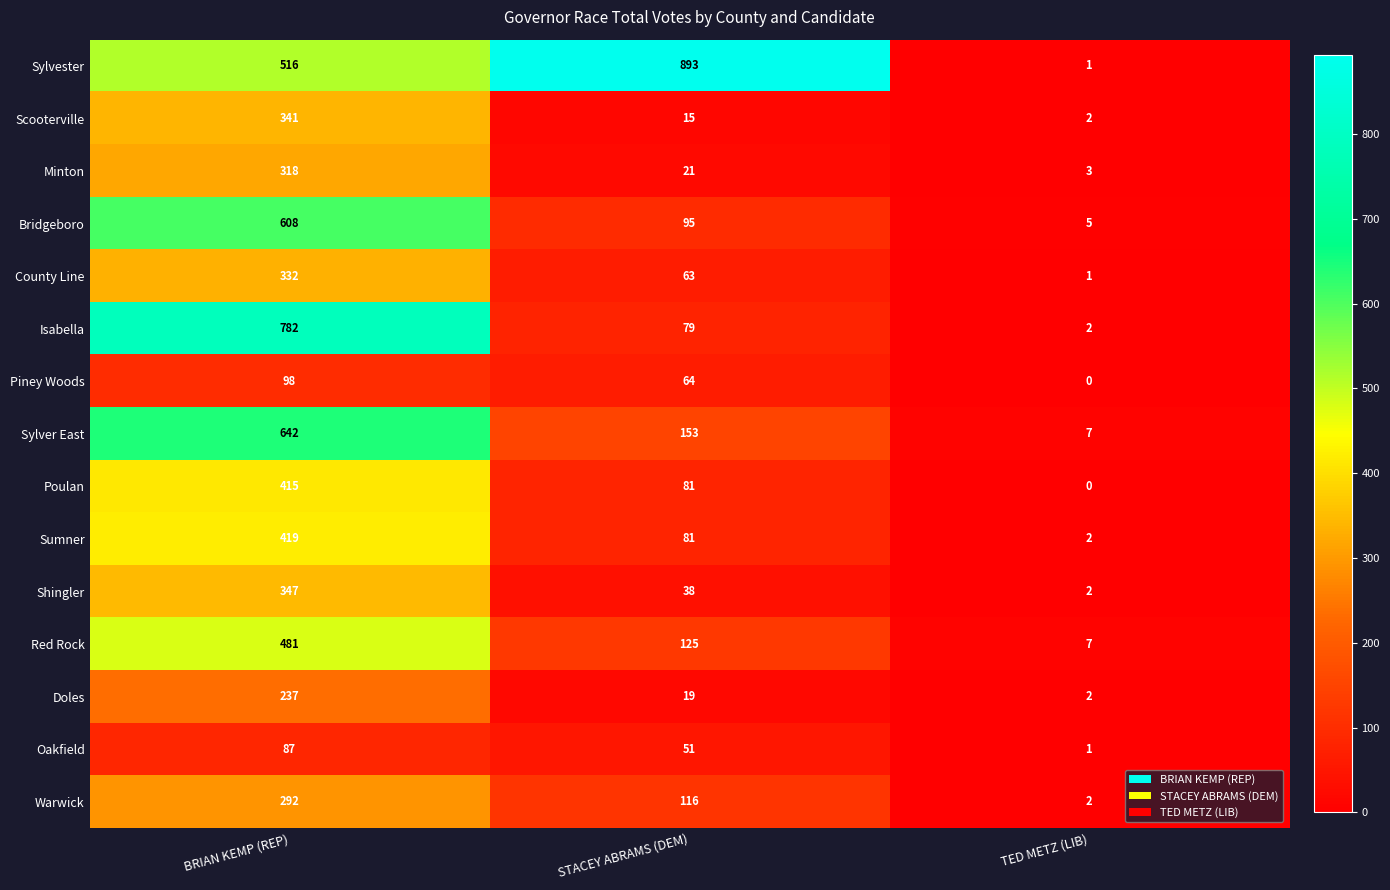

Which series has the largest total across all categories?

Sylvester